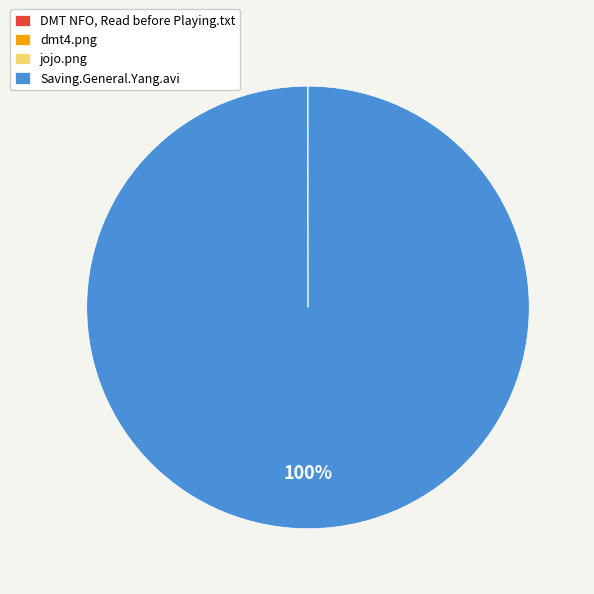

To the nearest percent, what is the difference between the largest and smallest slice percentages?

100%